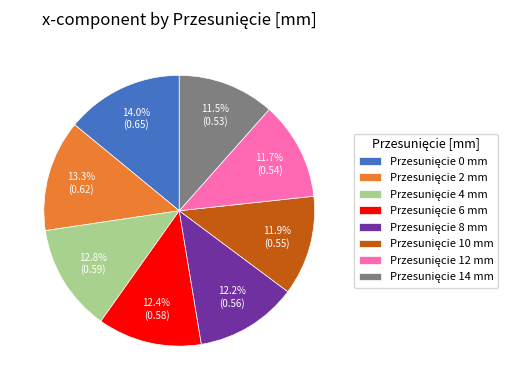

Is there a majority slice in this chart?

No